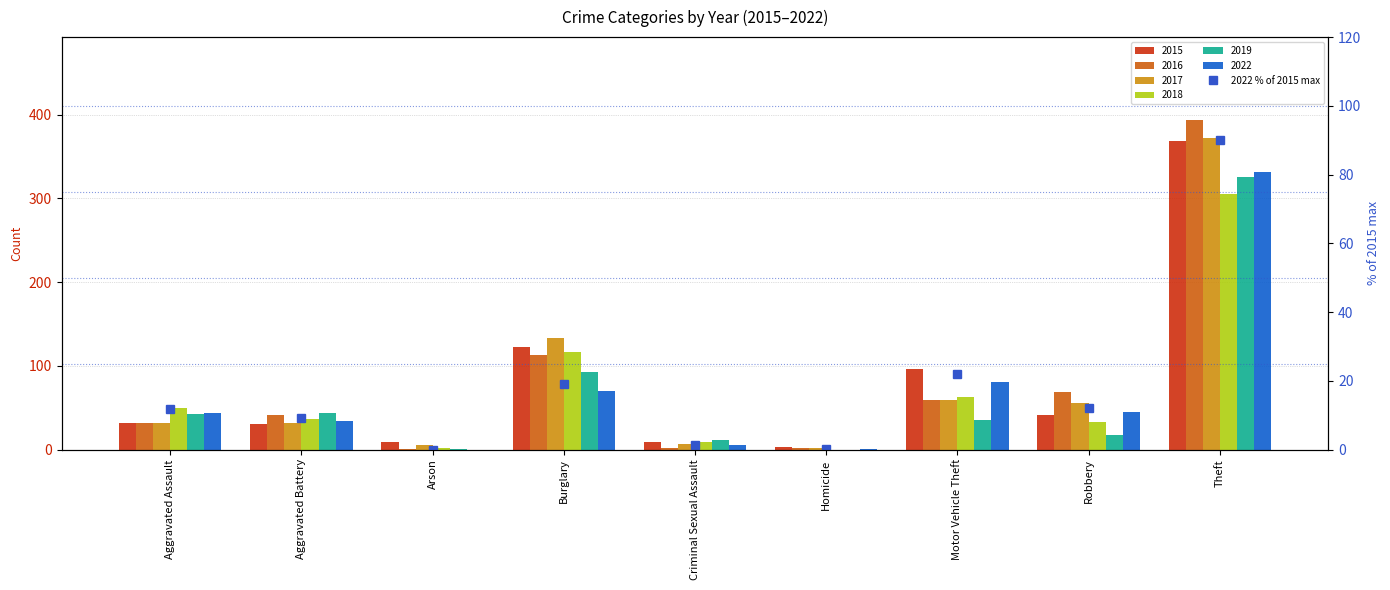

Where does the data first go above 11?

Aggravated Assault